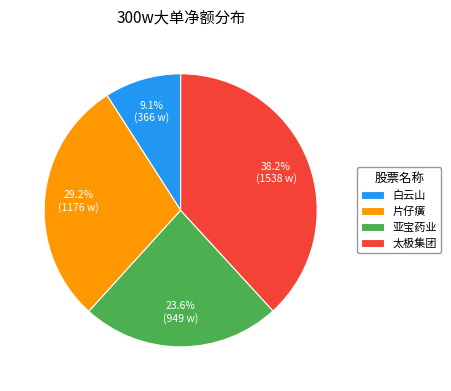

What is the smallest slice in the pie chart?

白云山